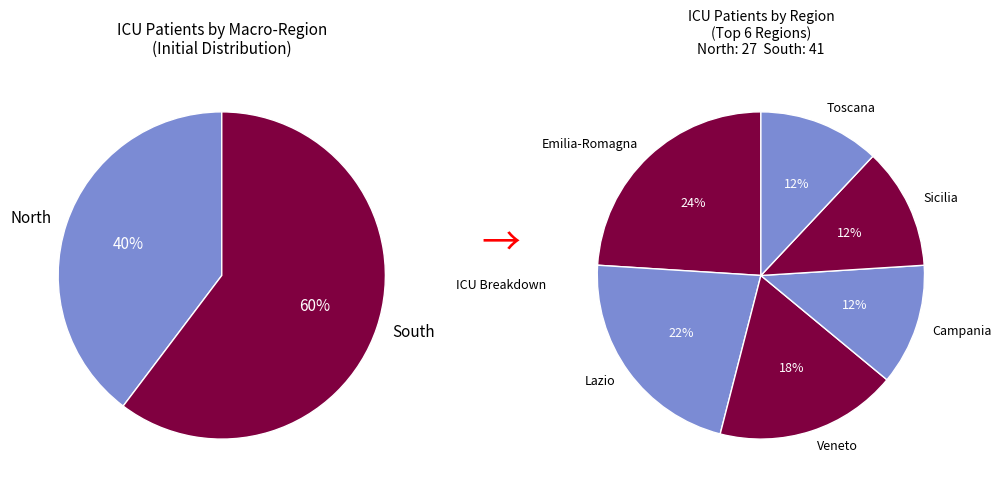

Does any single category account for the majority?

No